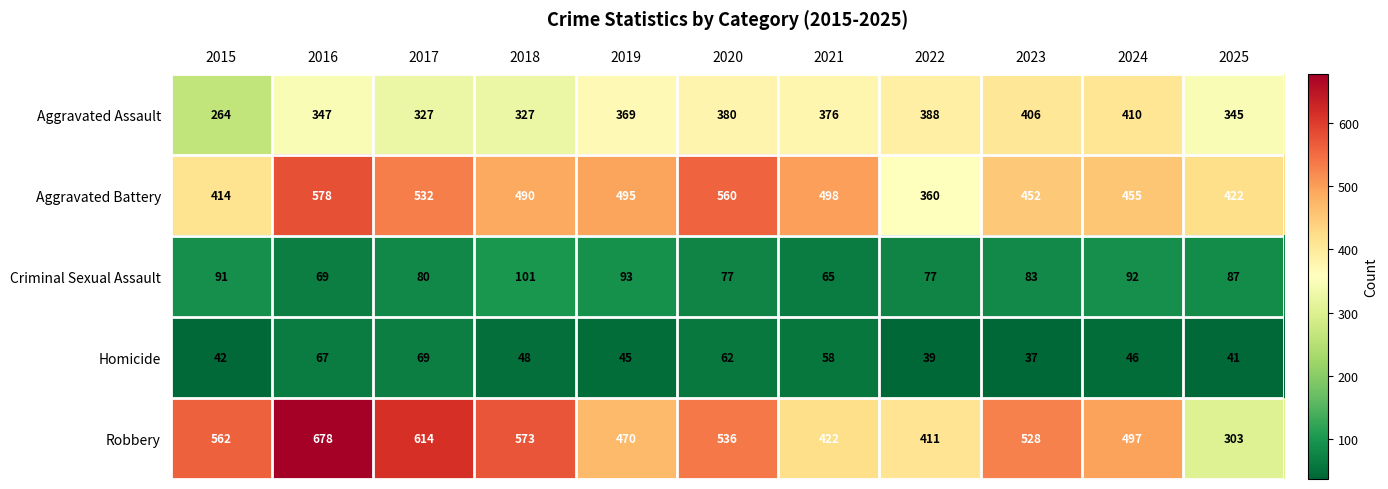

At which category is the sum across all series the highest?

2016